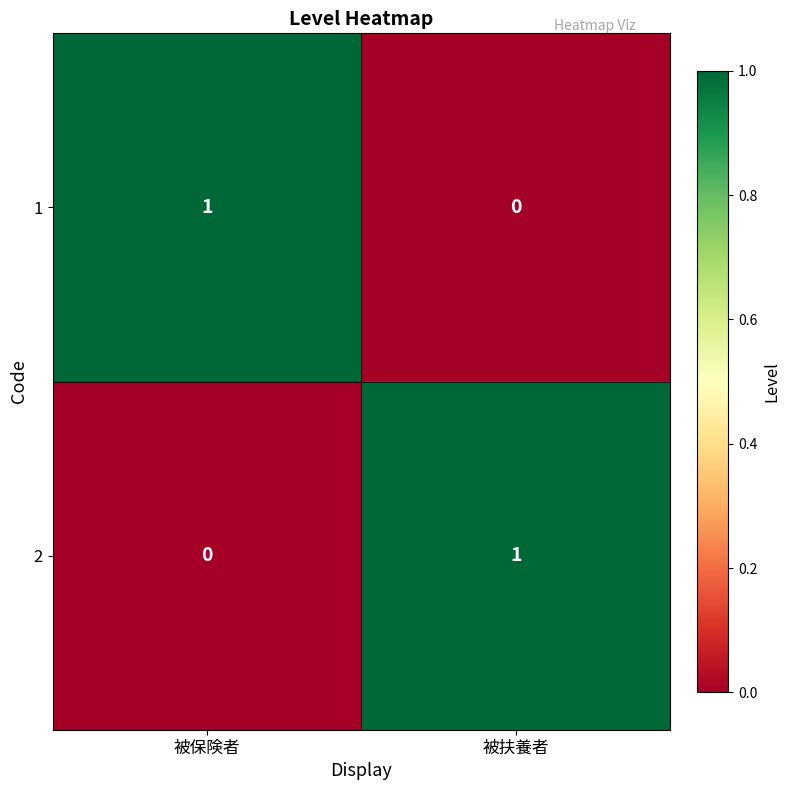

At which label does 1 reach its minimum?

被扶養者